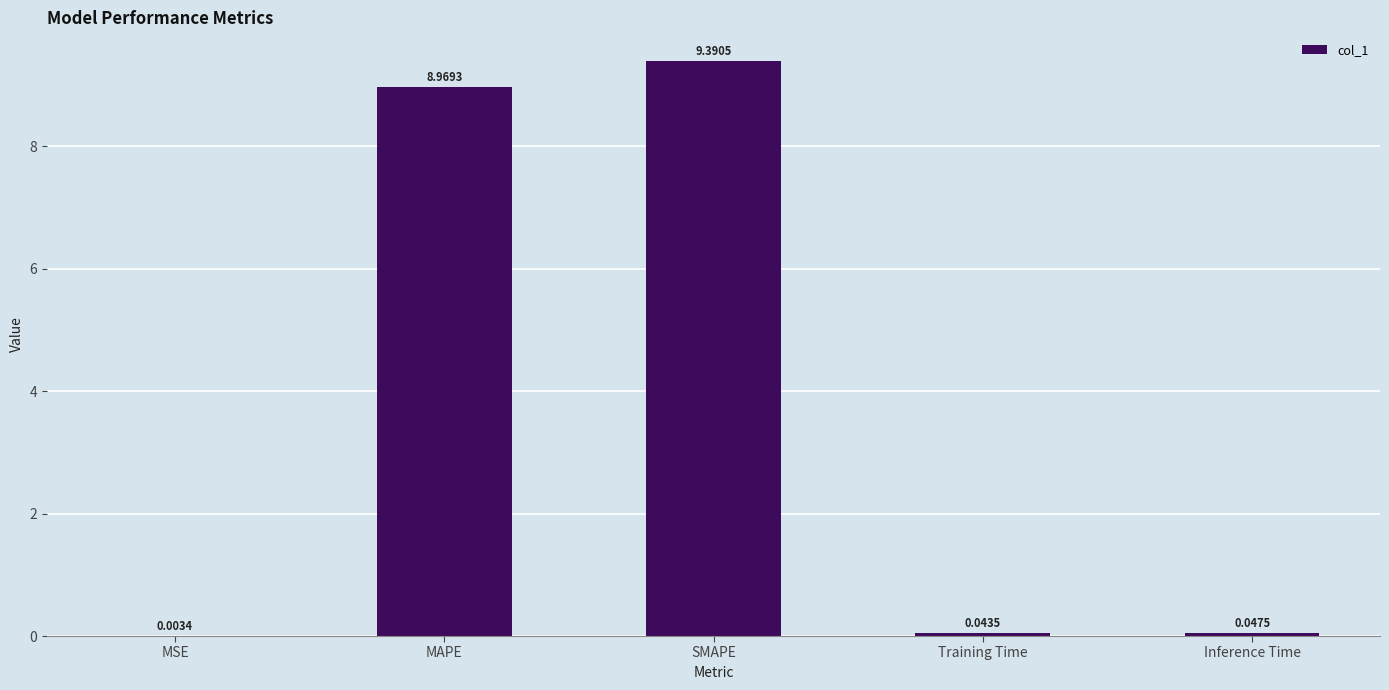

At which label is the value closest to 4?

Inference Time